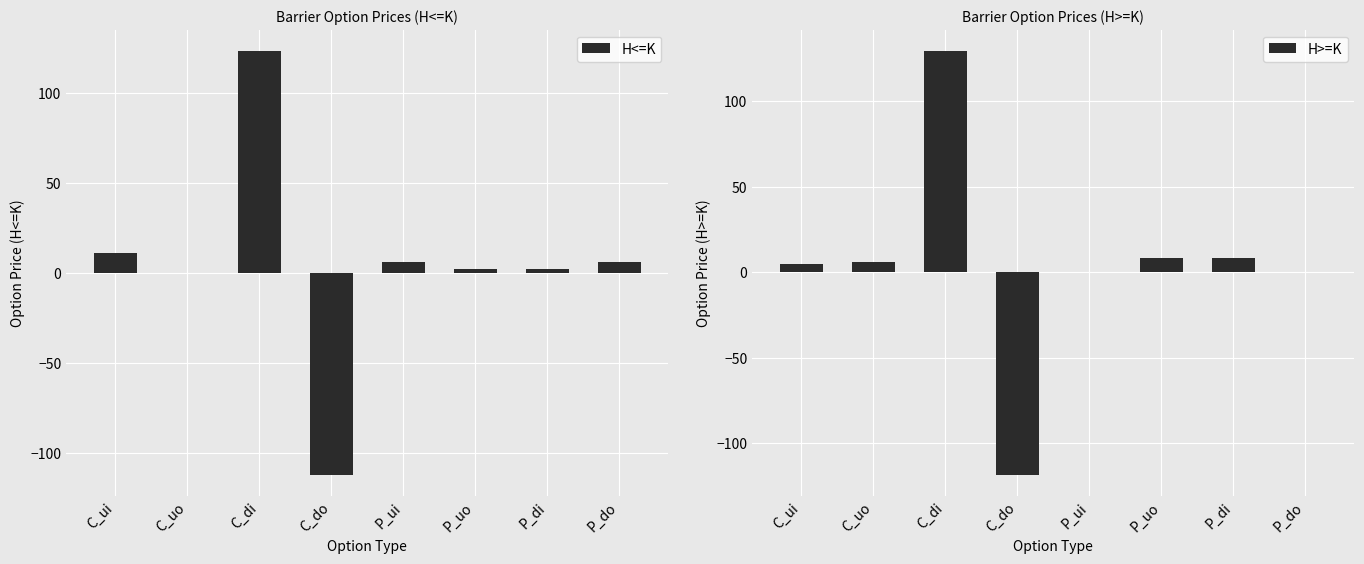

Which series has the largest total across all categories?

H<=K